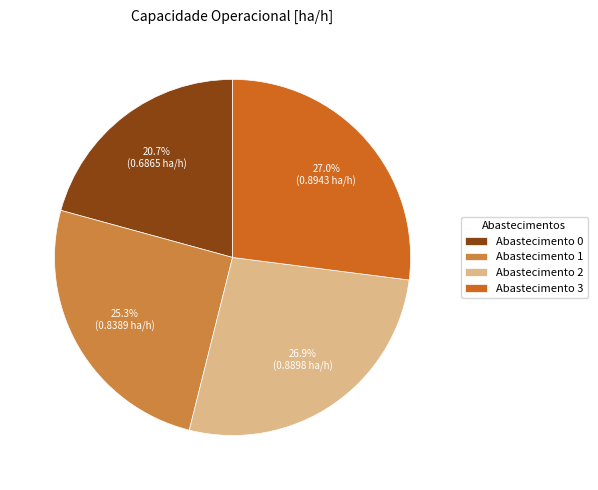

To the nearest percent, what is the difference between the largest and smallest slice percentages?

6%